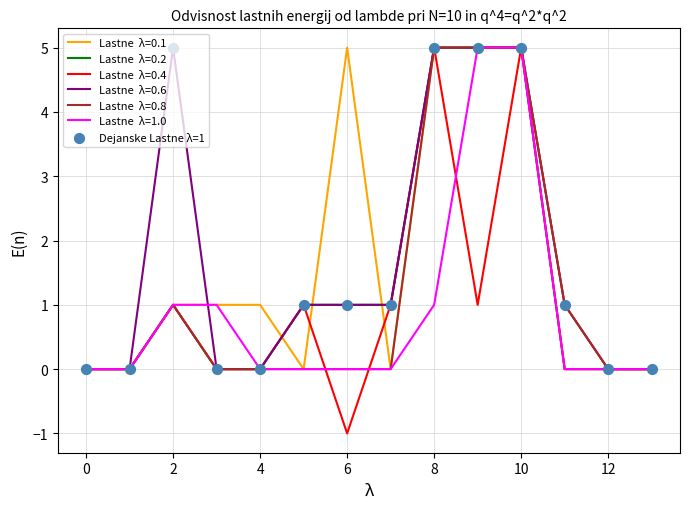

What is the maximum value shown in the chart?

5